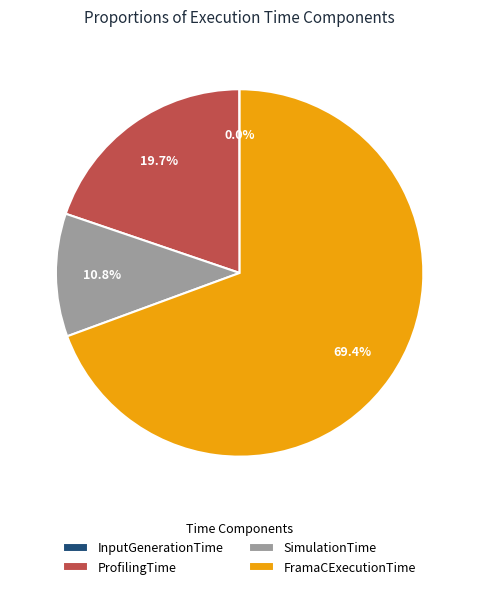

Is the sum of ProfilingTime and FramaCExecutionTime greater than half?

Yes